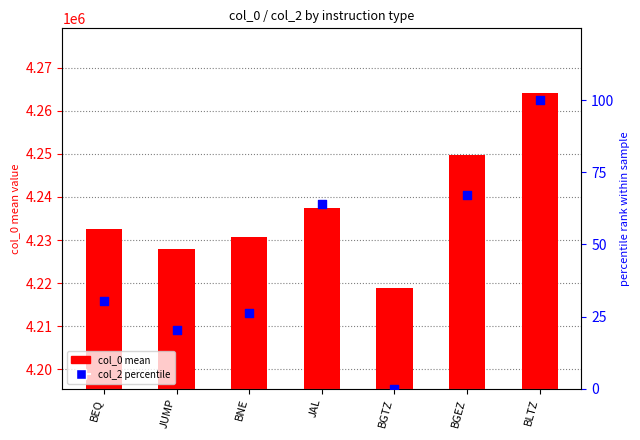

Which series reaches the minimum Y coordinate?

col_2 (percentile)